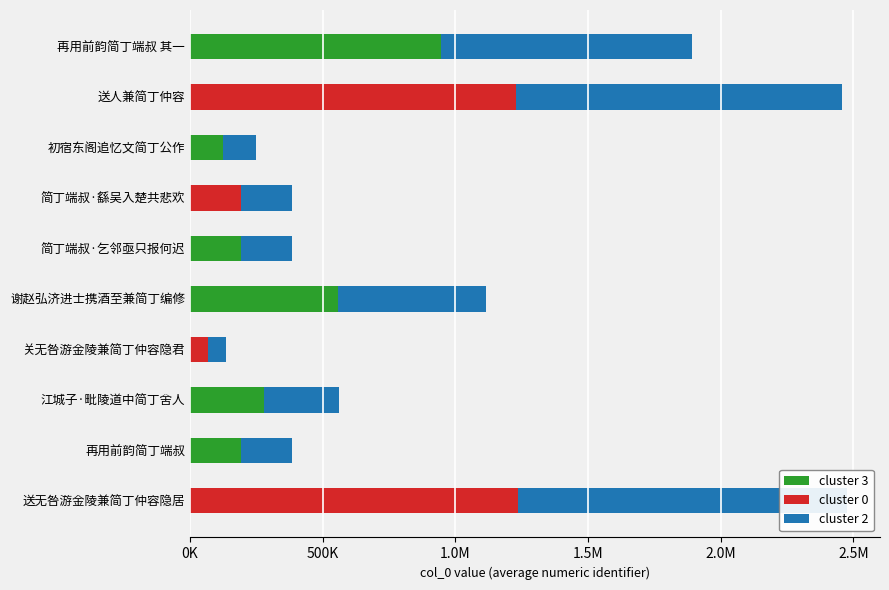

What is the sum of the cluster 3 values at 江城子·毗陵道中简丁舍人 and 简丁端叔·乞邻亟只报何迟?

472384